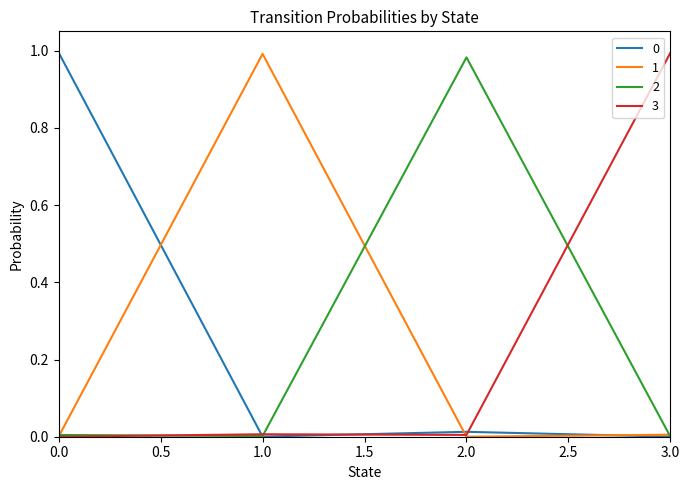

What is the average value of the 0 series?

0.3